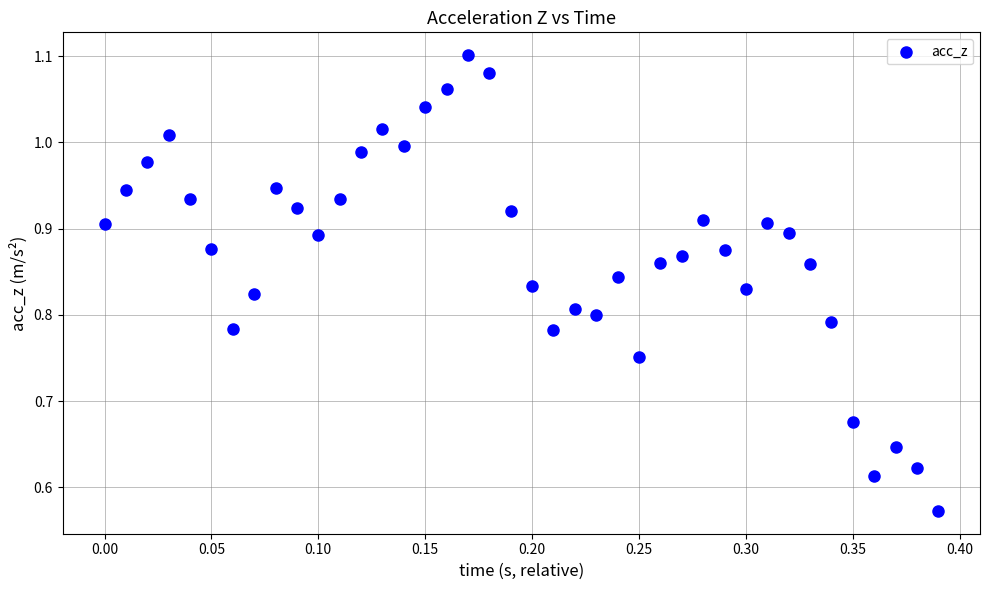

What is the range of X values (max minus min)?

0.4